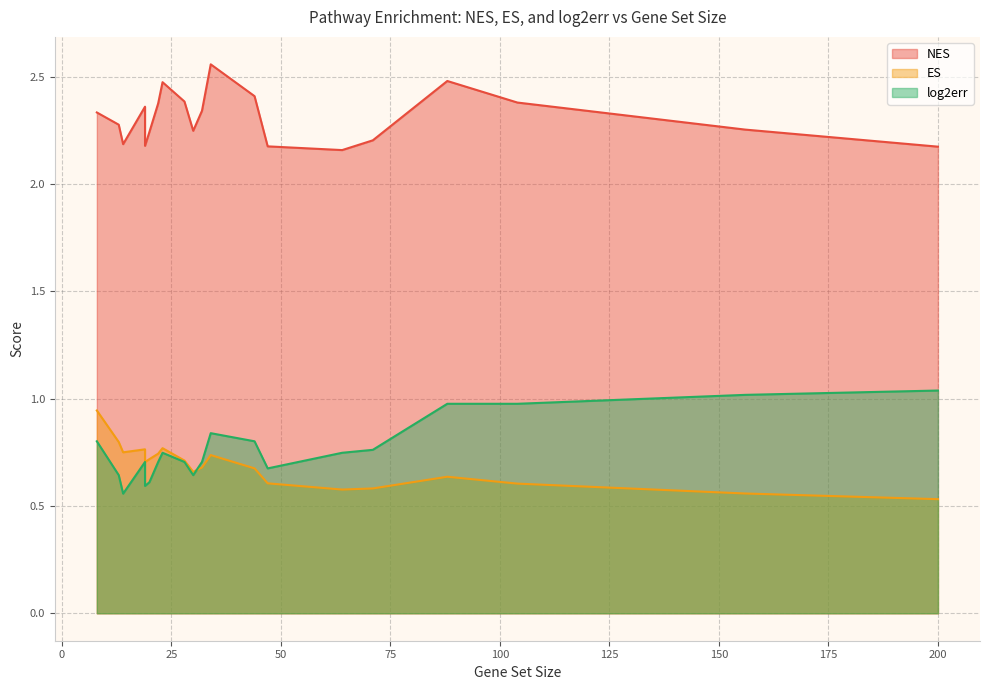

True or false: NES has a value of 2.3 at 8.

True